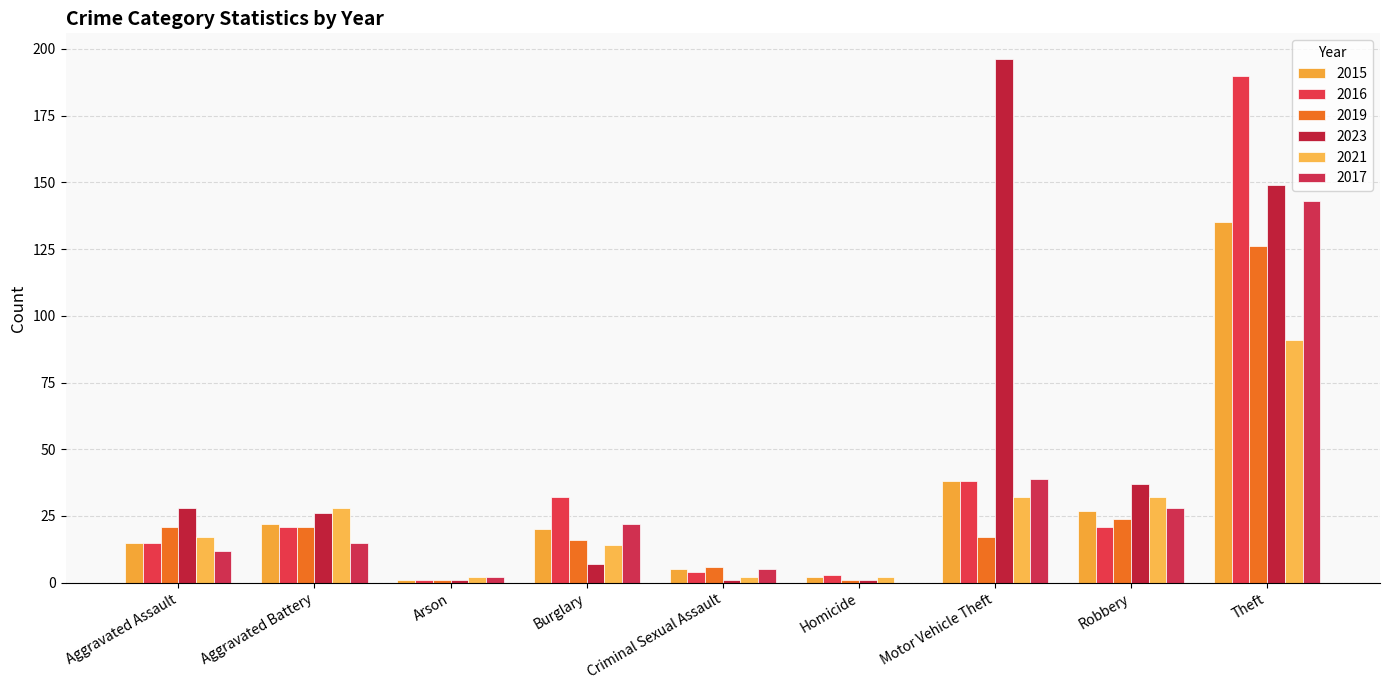

How many data points does each series have?

9